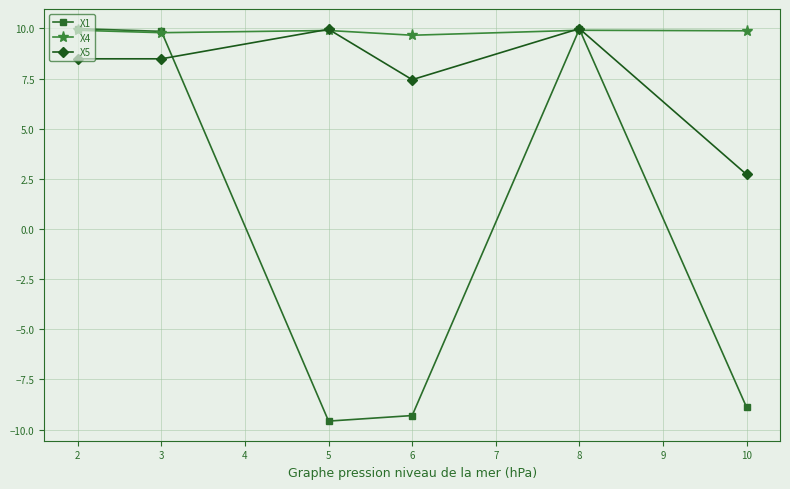

What are all the series names shown in the legend?

X1, X4, X5